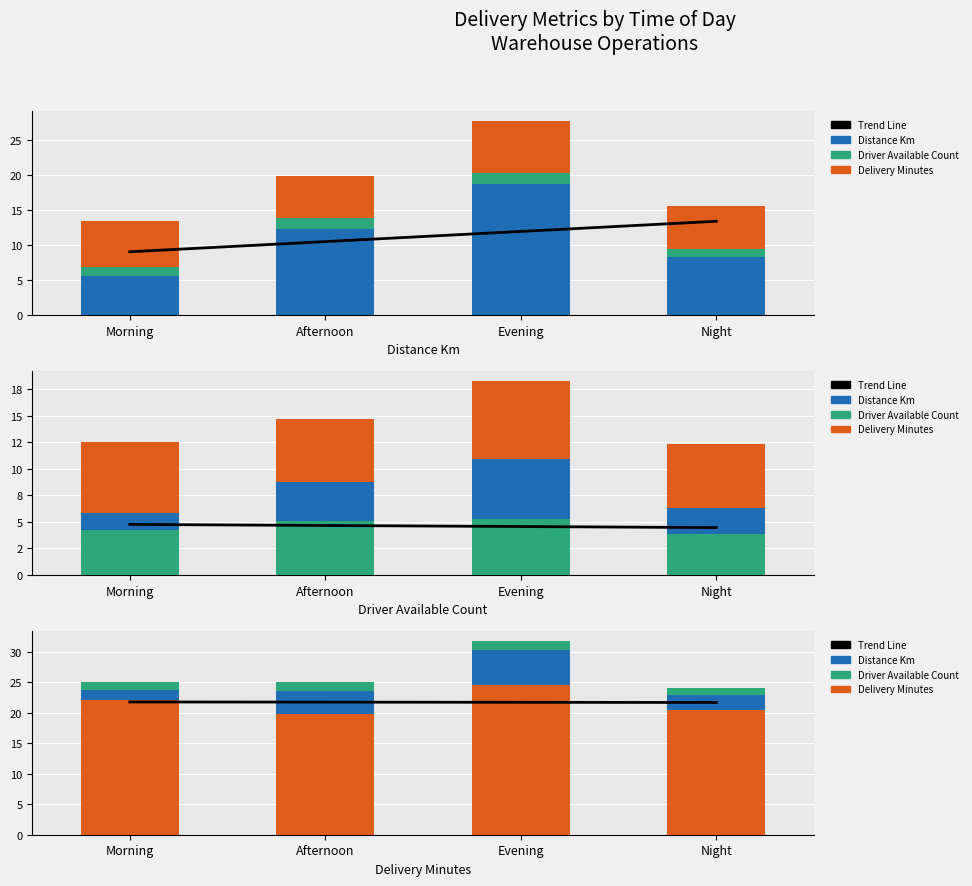

What is the difference between the highest and lowest values at Night?

20.5